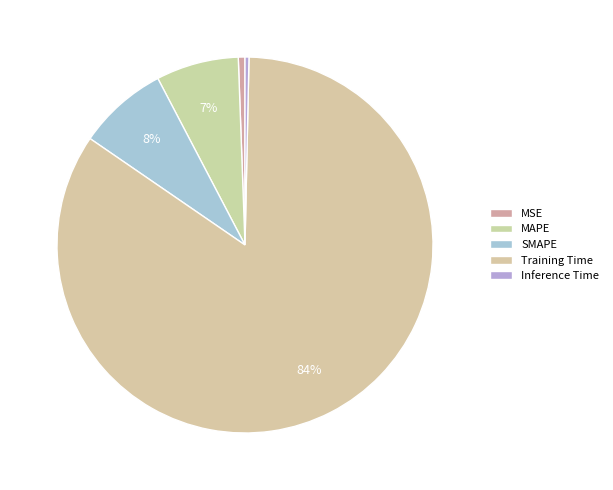

Combined, do MAPE and MSE account for over 50%?

No